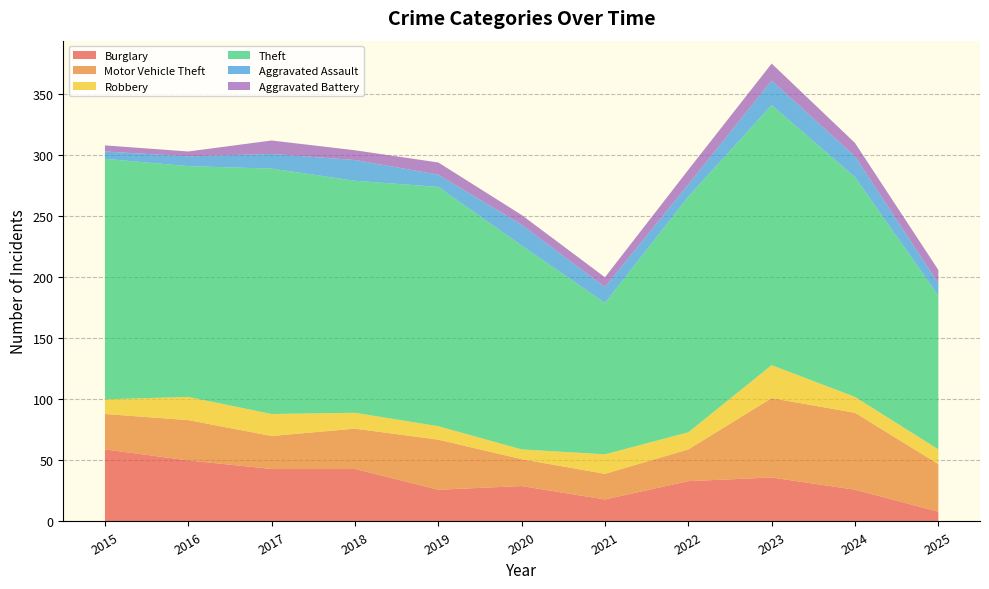

Reading left to right, list all the values displayed in this chart.

Burglary: 2015=59	2016=50	2017=43	2018=43	2019=26	2020=29	2021=18	2022=33	2023=36	2024=26	2025=8
Motor Vehicle Theft: 2015=29	2016=33	2017=27	2018=33	2019=41	2020=22	2021=21	2022=26	2023=65	2024=63	2025=39
Robbery: 2015=12	2016=19	2017=18	2018=13	2019=11	2020=8	2021=16	2022=14	2023=27	2024=13	2025=12
Theft: 2015=197	2016=189	2017=201	2018=190	2019=196	2020=167	2021=124	2022=193	2023=213	2024=180	2025=126
Aggravated Assault: 2015=6	2016=8	2017=12	2018=17	2019=10	2020=17	2021=13	2022=10	2023=20	2024=17	2025=10
Aggravated Battery: 2015=5	2016=4	2017=11	2018=8	2019=10	2020=8	2021=8	2022=12	2023=14	2024=11	2025=11